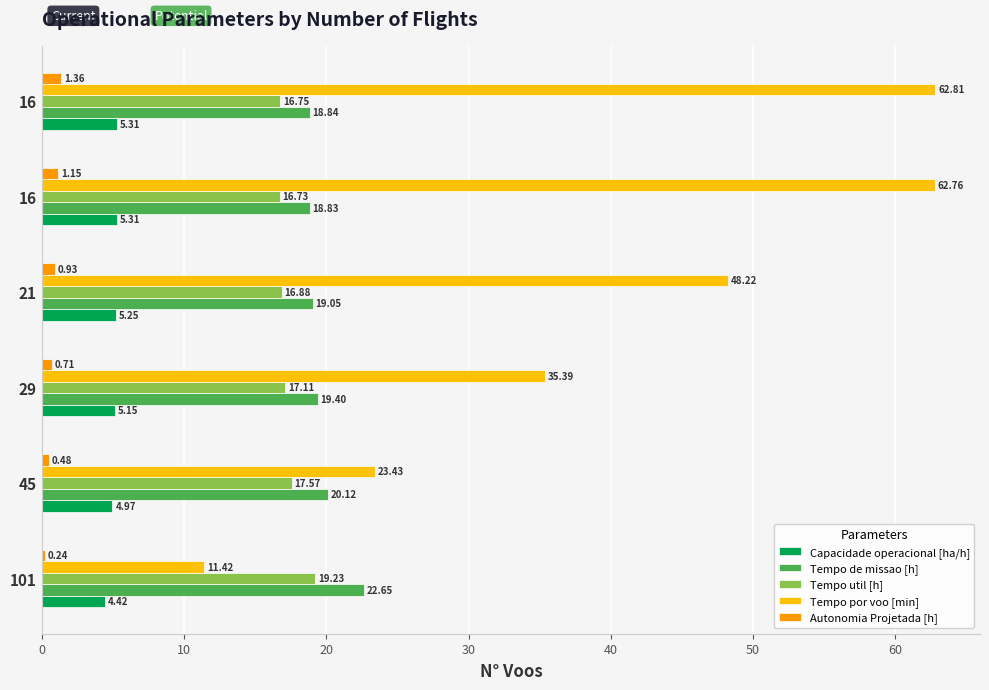

Reading right to left, list all the values displayed in this chart.

Capacidade operacional [ha/h]: 5.3	5.3	5.2	5.2	5.0	4.4
Tempo de missao [h]: 18.8	18.8	19.1	19.4	20.1	22.6
Tempo util [h]: 16.8	16.7	16.9	17.1	17.6	19.2
Tempo por voo [min]: 62.8	62.8	48.2	35.4	23.4	11.4
Autonomia Projetada [h]: 1.4	1.1	0.9	0.7	0.5	0.2